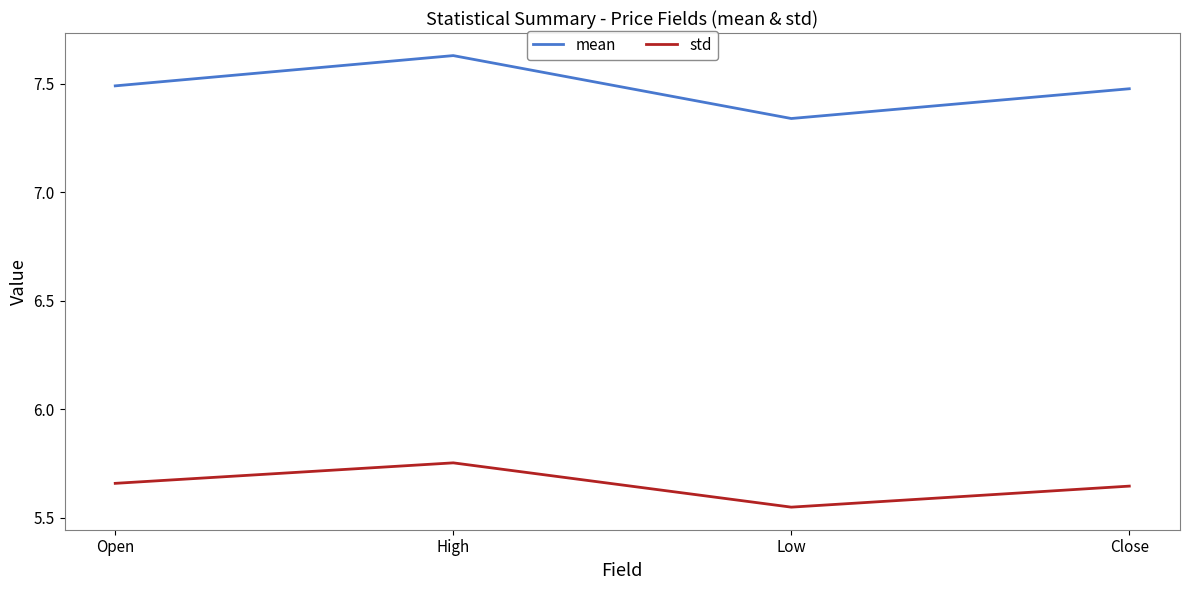

What is the sum of all std values?

22.6